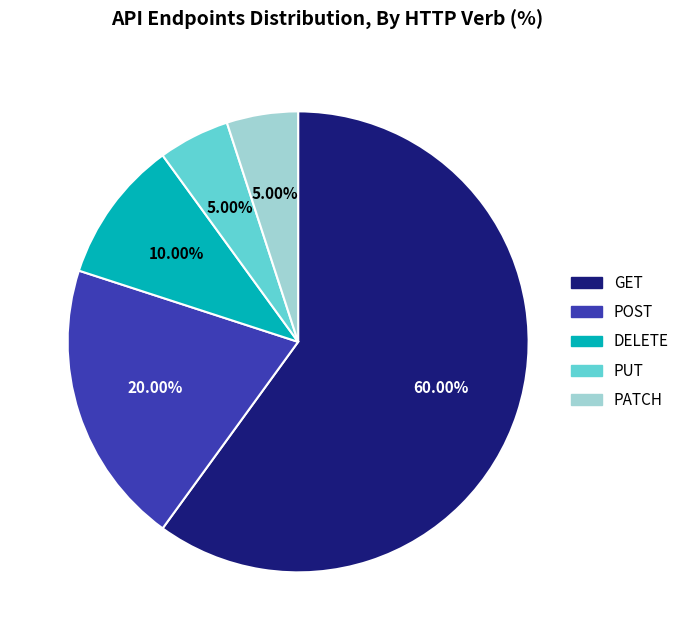

To the nearest percent, what is the difference between the largest and smallest slice percentages?

55%